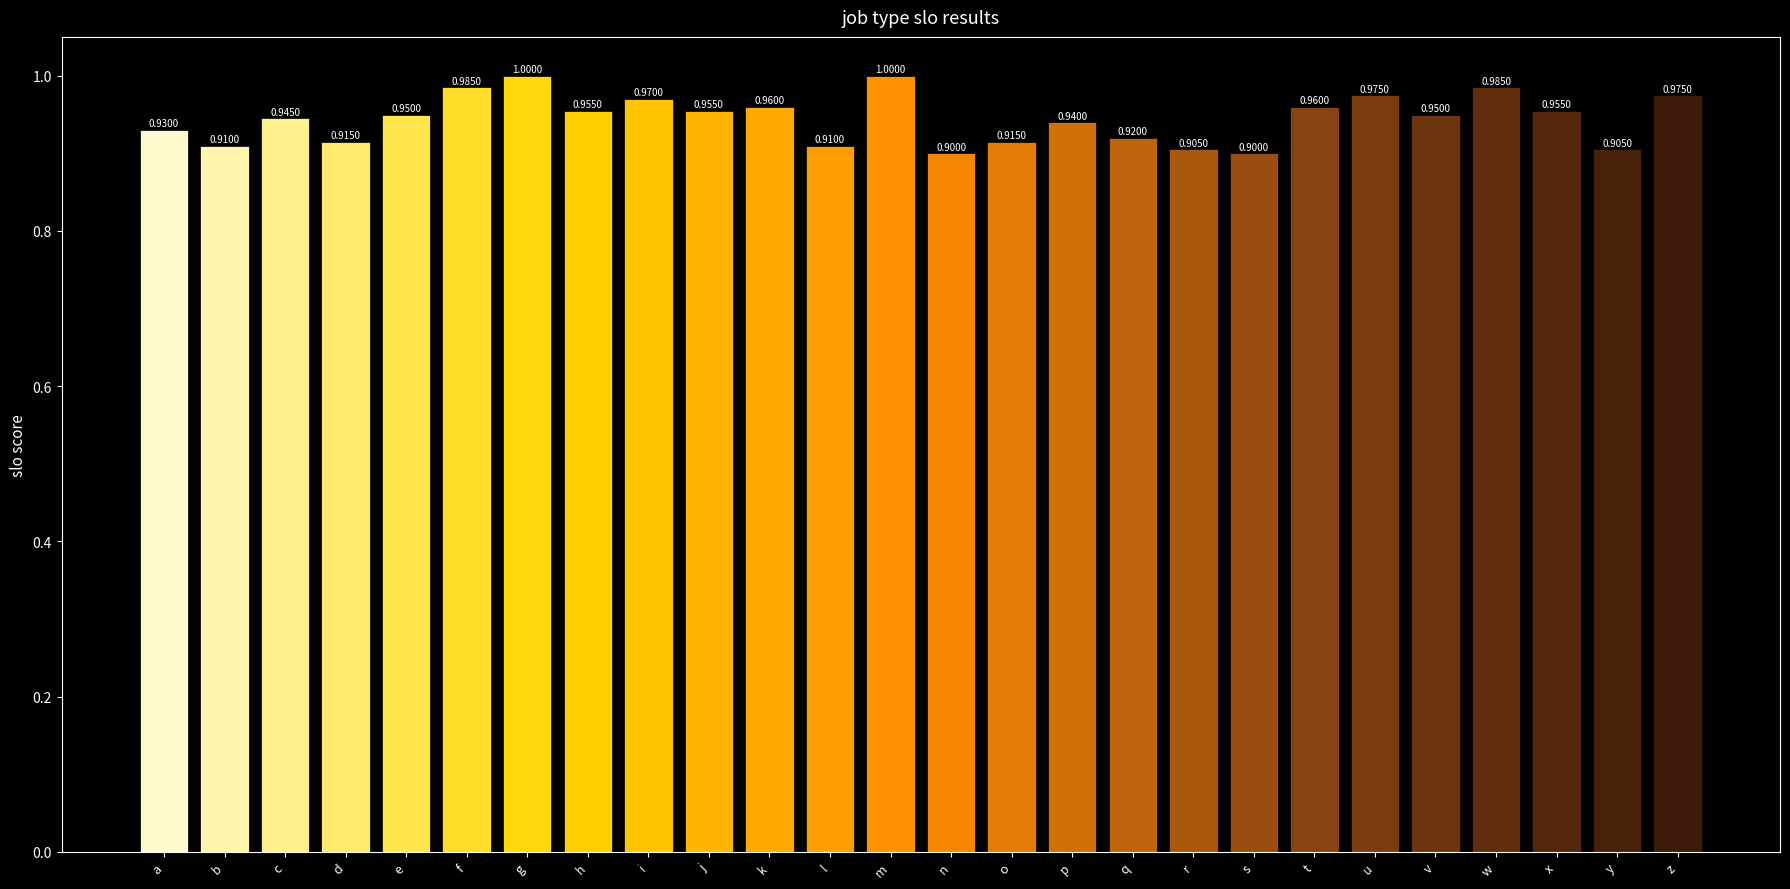

How many bars are there in total?

26